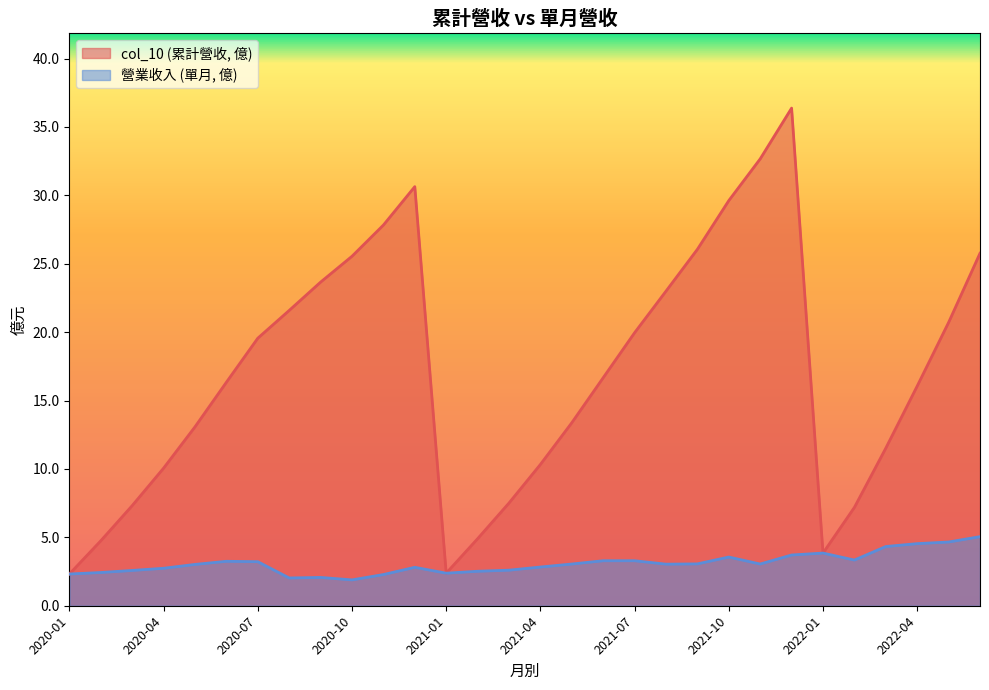

The value of 營業收入 at 2020-06 is 3.2. True or false?

True